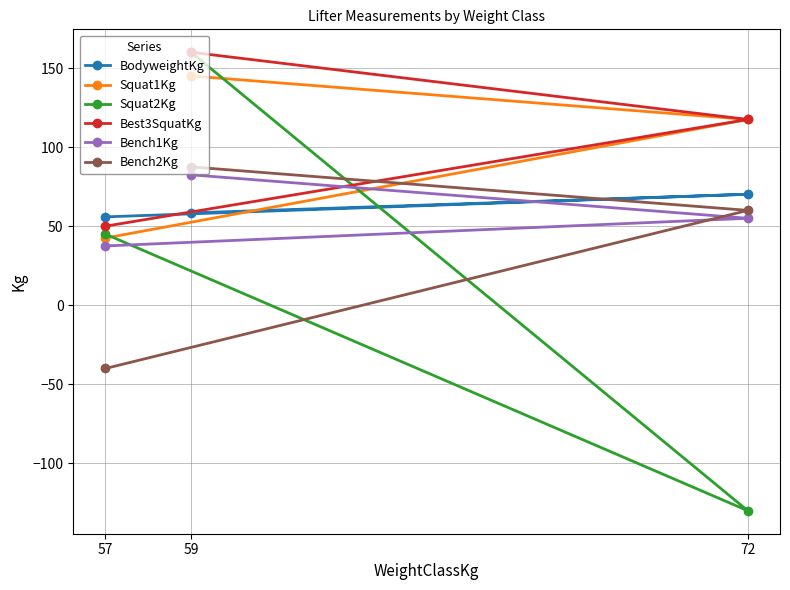

Rank the series by their maximum value, from highest to lowest.

Squat2Kg, Best3SquatKg, Squat1Kg, Bench2Kg, Bench1Kg, BodyweightKg